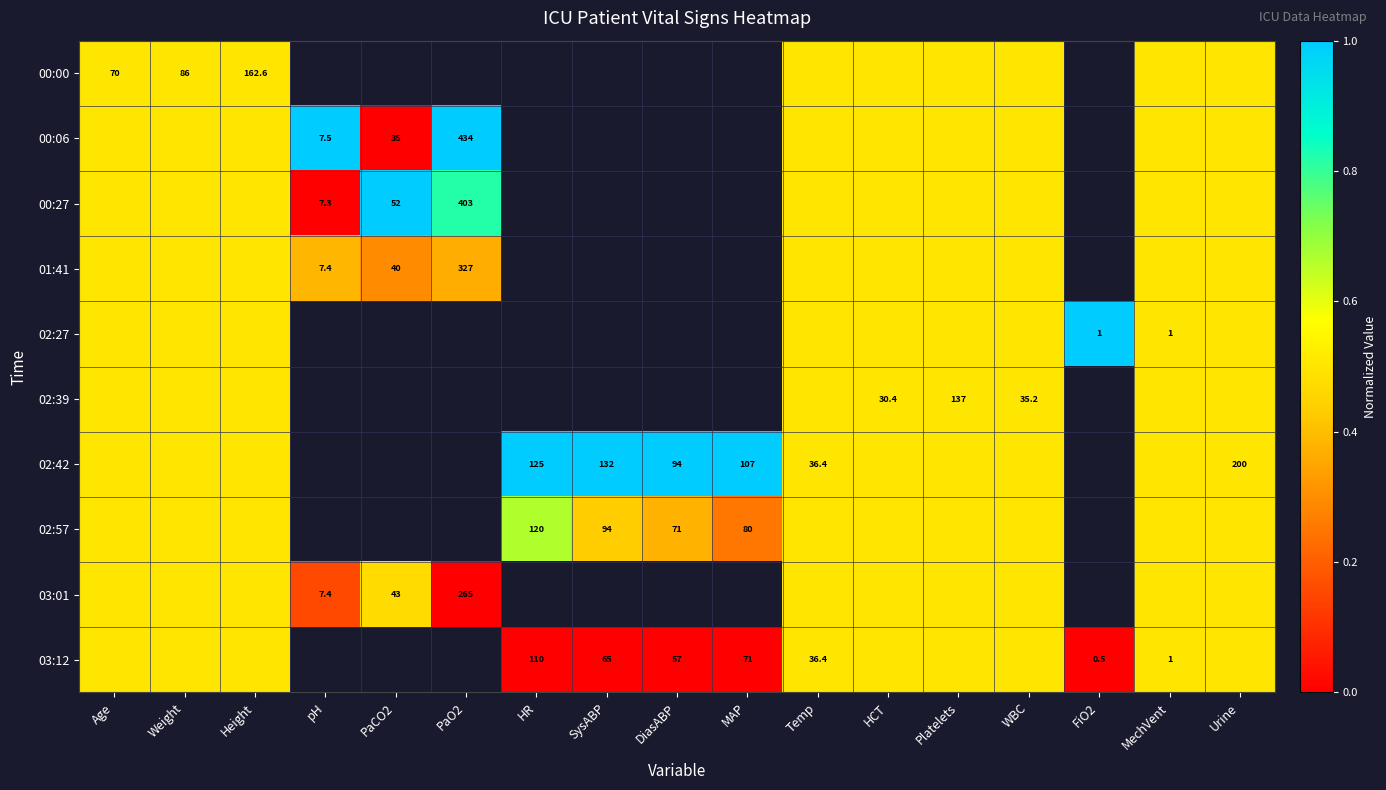

The value of 00:27 at PaCO2 is 52.0. True or false?

True